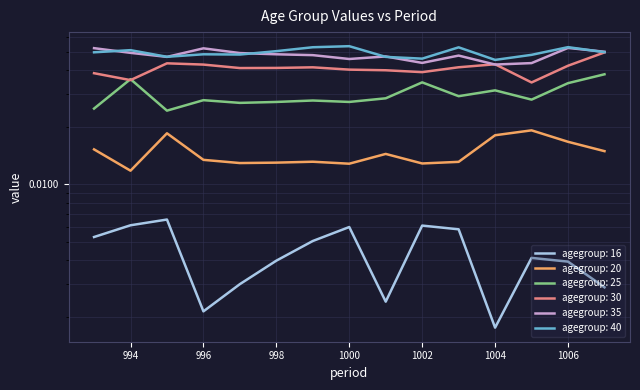

True or false: 35 and 16 cross at least once.

False